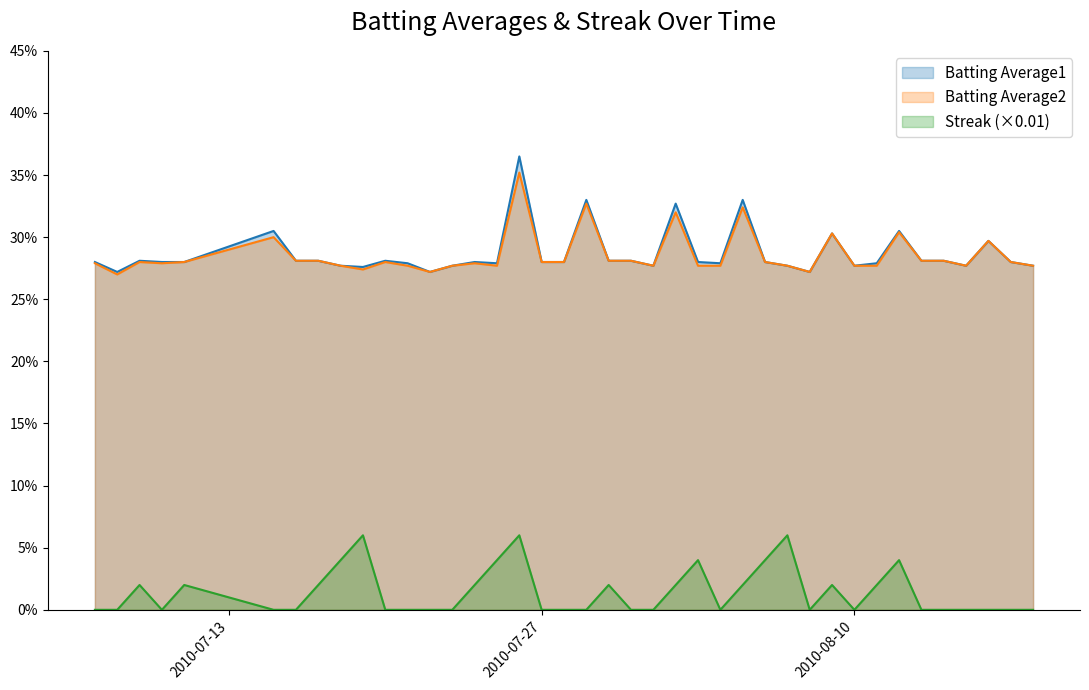

How many lines are shown in the chart?

3